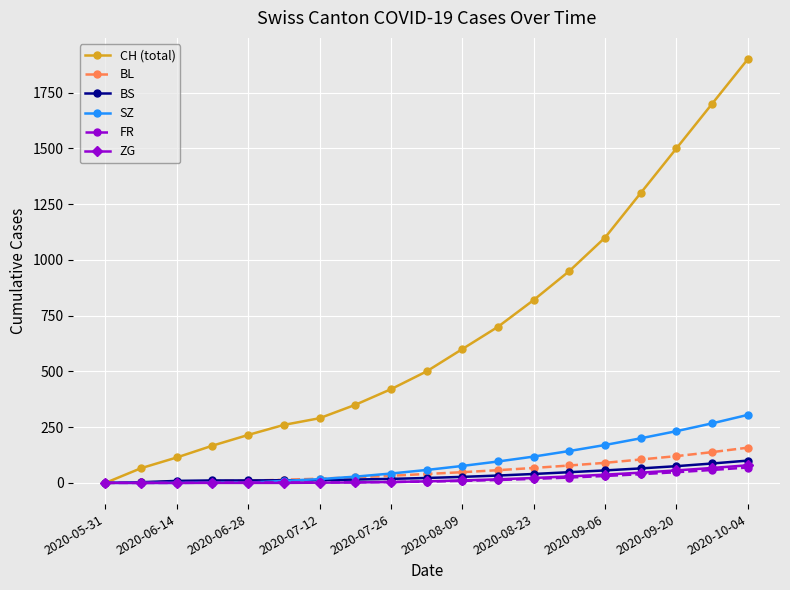

Which series has the widest spread of values?

CH (total)